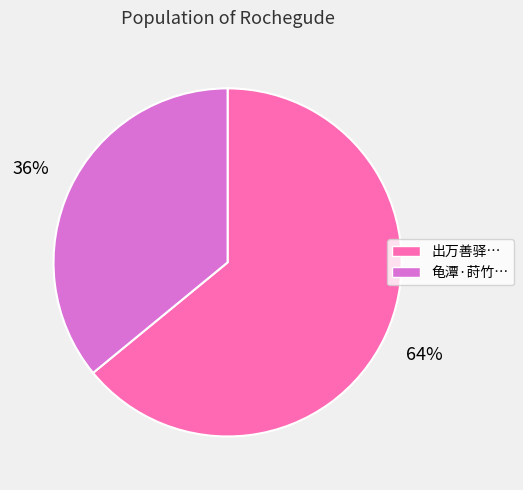

To the nearest percent, what is the average slice percentage?

50%